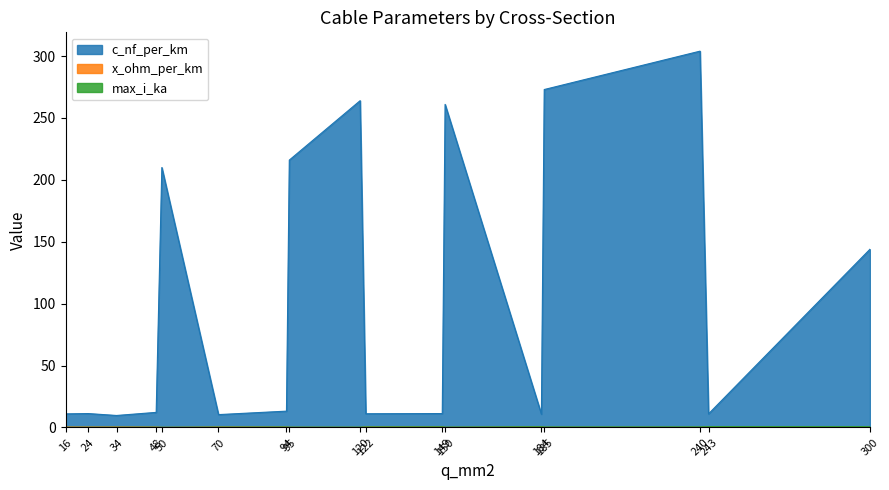

What is the value of the max_i_ka point at the 2nd from the left?

0.1